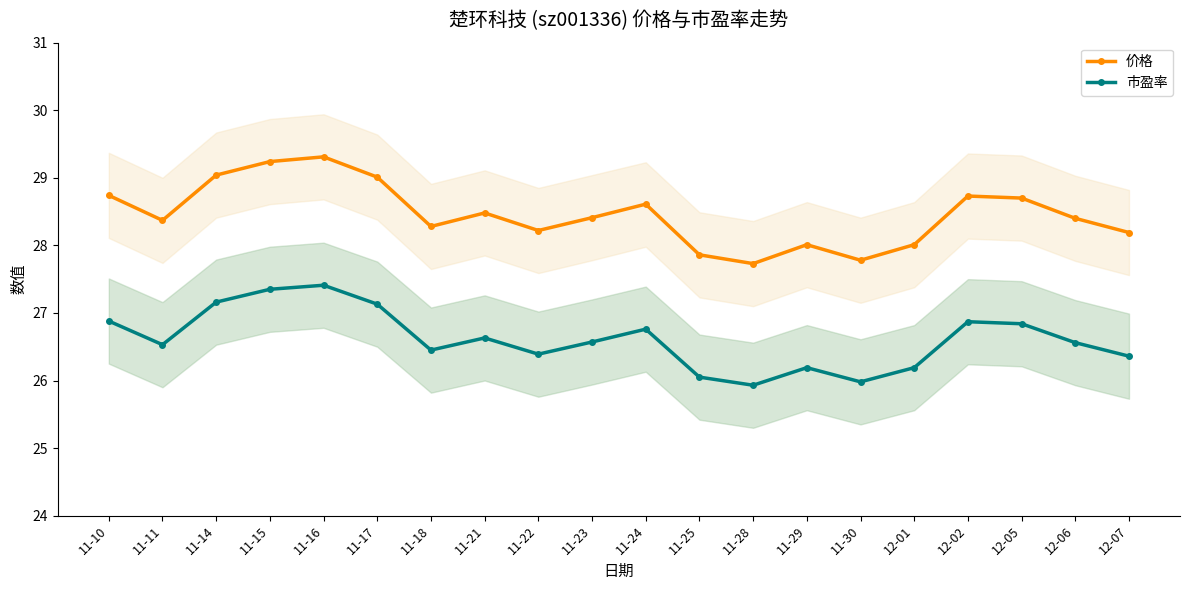

True or false: 市盈率 has a value of 26.6 at 11-21.

True